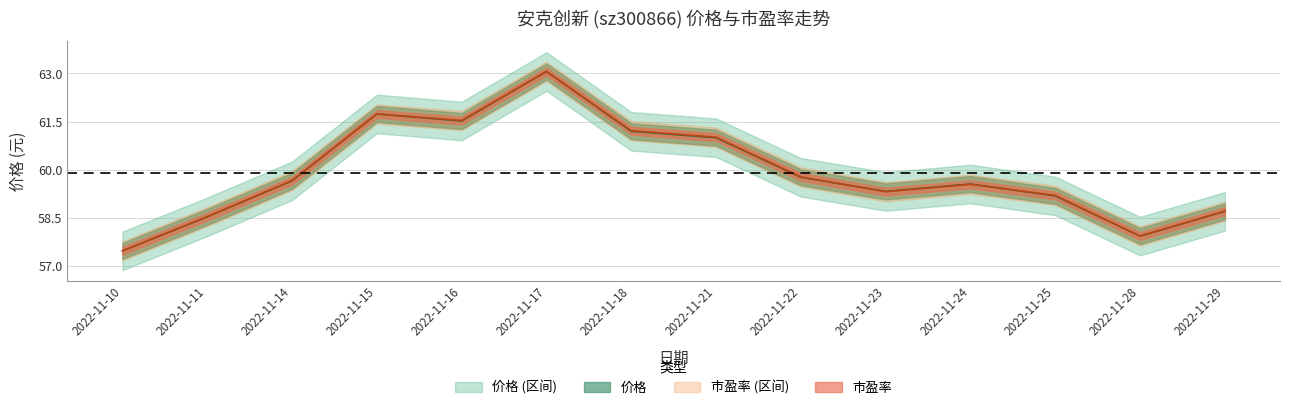

Reading left to right, transcribe all the data shown in this chart.

价格: 2022-11-10=57.5	2022-11-11=58.5	2022-11-14=59.7	2022-11-15=61.7	2022-11-16=61.5	2022-11-17=63.1	2022-11-18=61.2	2022-11-21=61.0	2022-11-22=59.8	2022-11-23=59.3	2022-11-24=59.6	2022-11-25=59.2	2022-11-28=57.9	2022-11-29=58.7
市盈率: 2022-11-10=57.5	2022-11-11=58.5	2022-11-14=59.7	2022-11-15=61.7	2022-11-16=61.5	2022-11-17=63.1	2022-11-18=61.2	2022-11-21=61.0	2022-11-22=59.8	2022-11-23=59.3	2022-11-24=59.6	2022-11-25=59.2	2022-11-28=57.9	2022-11-29=58.7